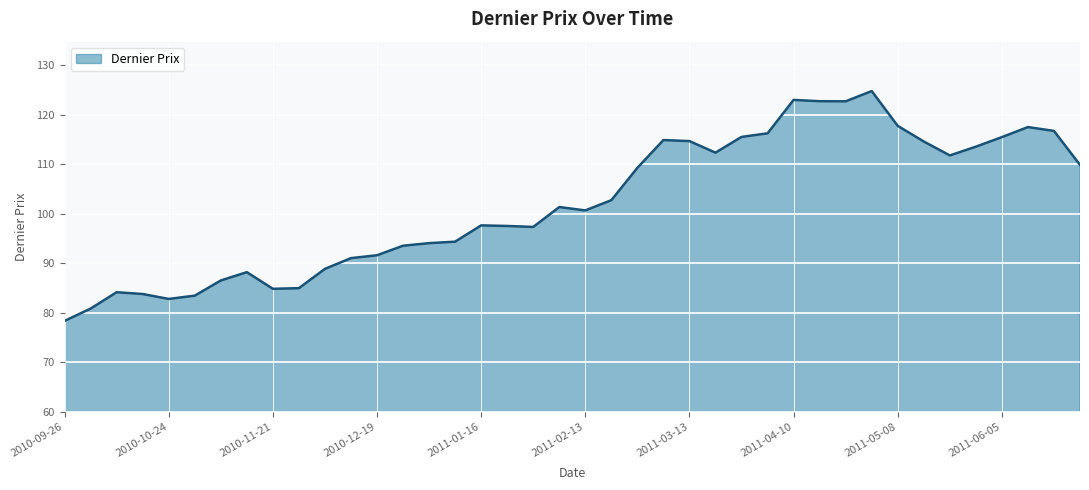

What is the maximum value shown in the chart?

124.8